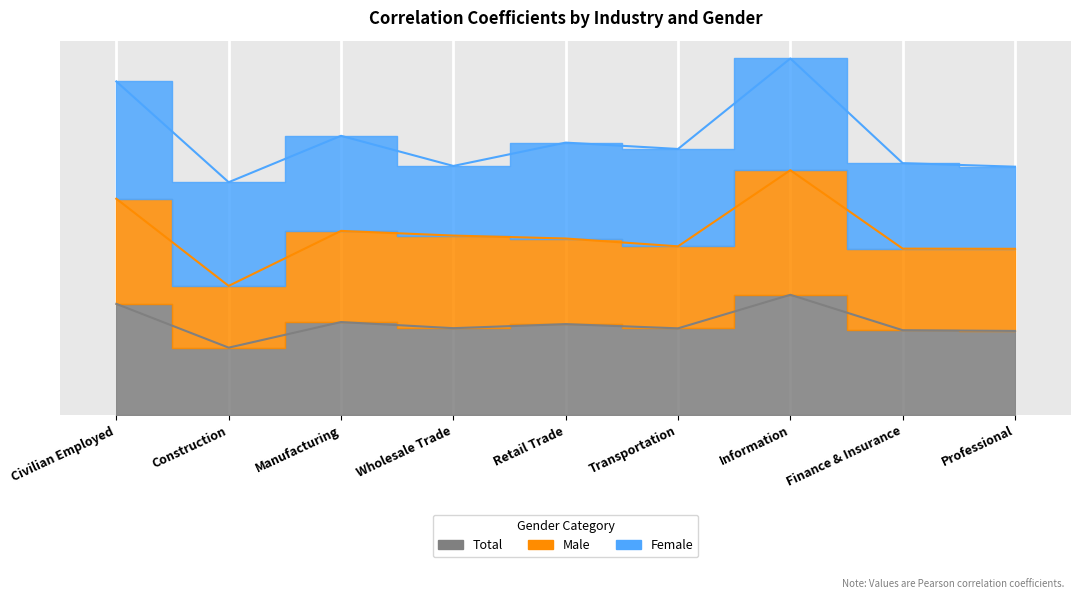

What is the spread (max minus min) of values at Construction?

0.2